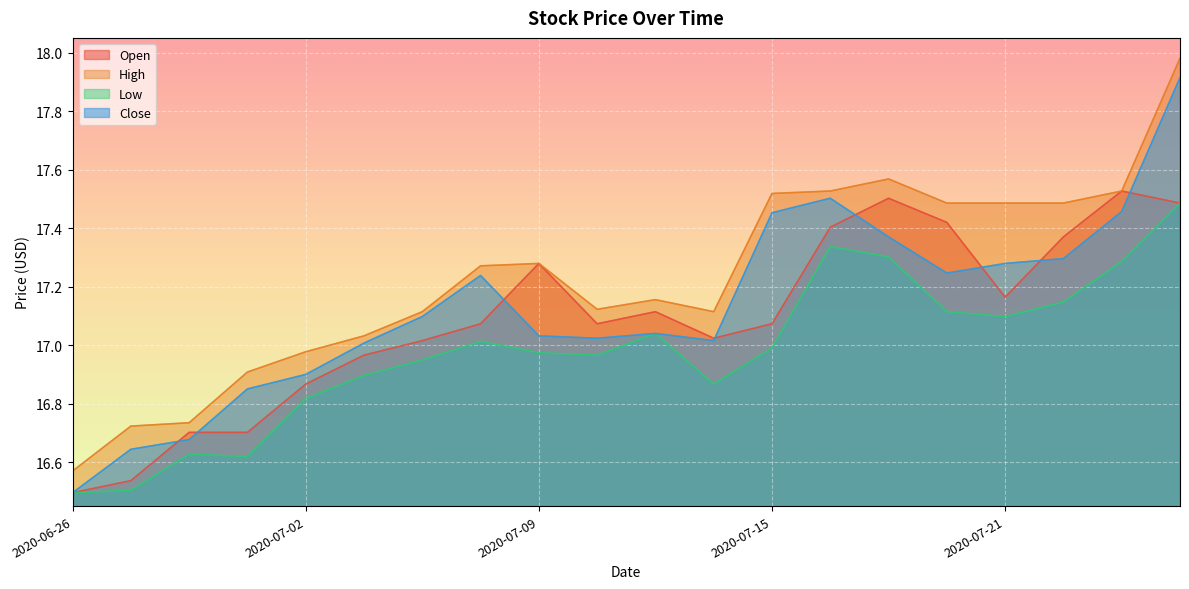

True or false: High and Open cross at least once.

False